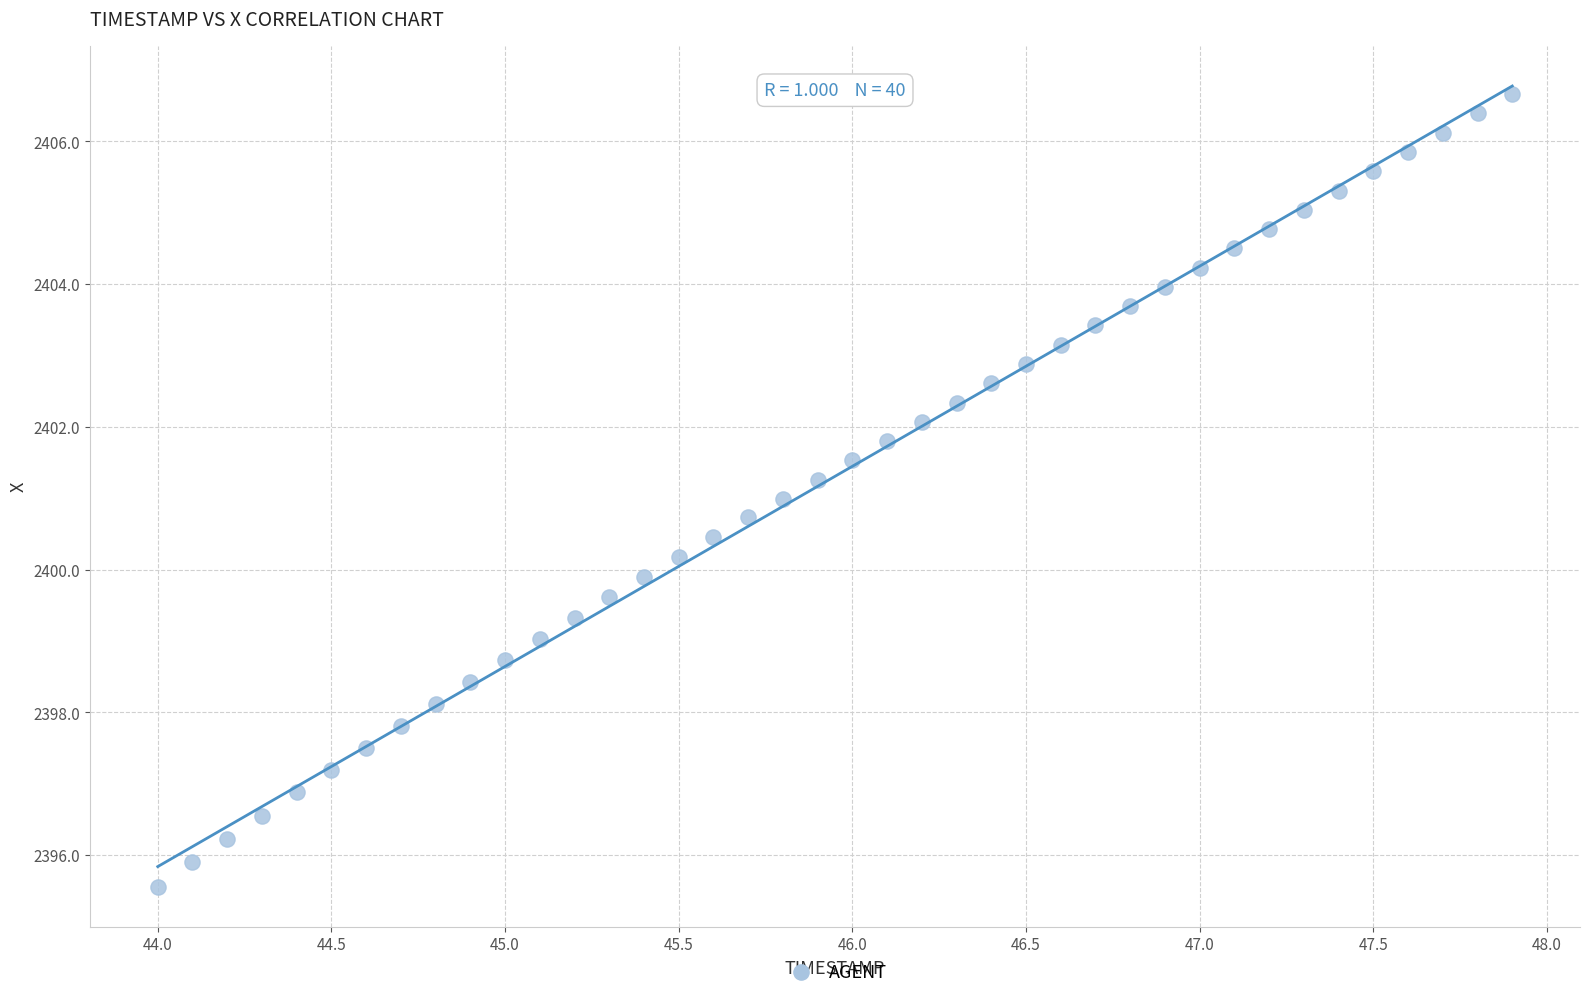

What is the range of Y values (max minus min)?

11.1